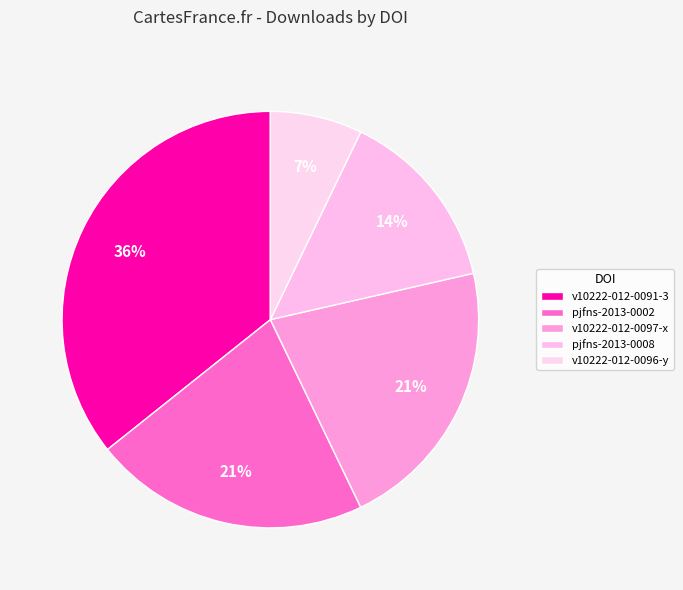

Count the number of slices in the pie.

5